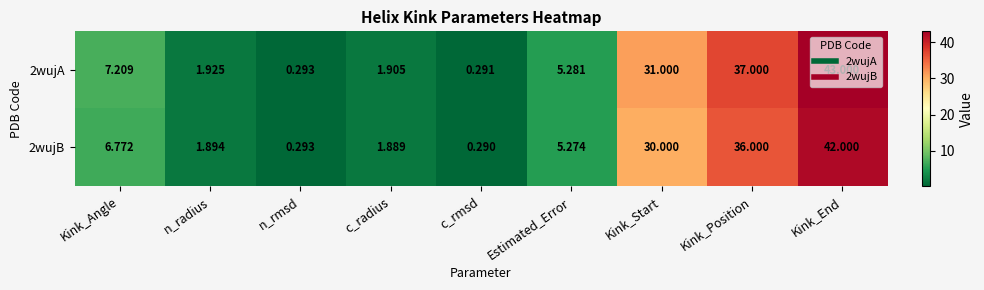

Between Kink_Angle and n_rmsd, which series saw the biggest shift?

2wujA